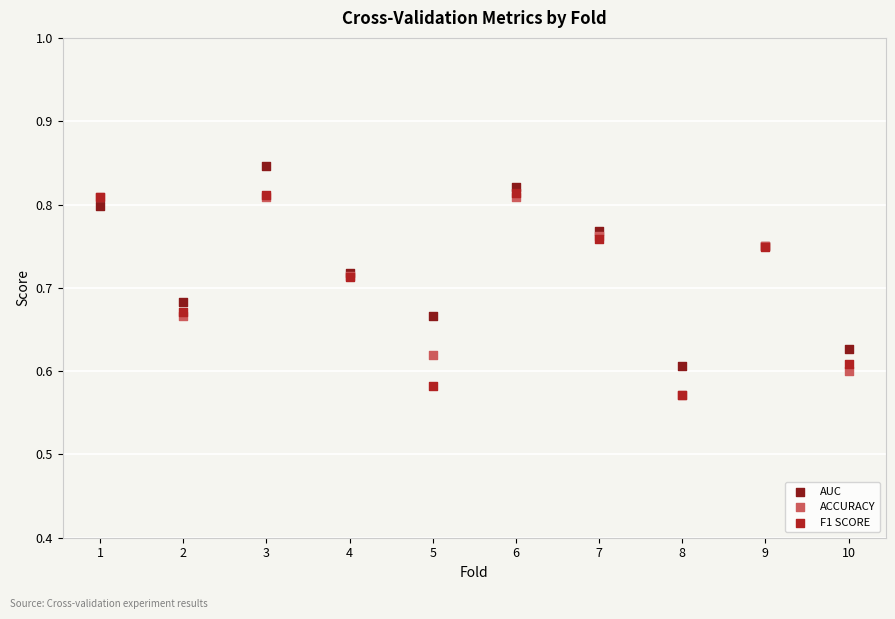

Which series contains the highest Y value?

AUC